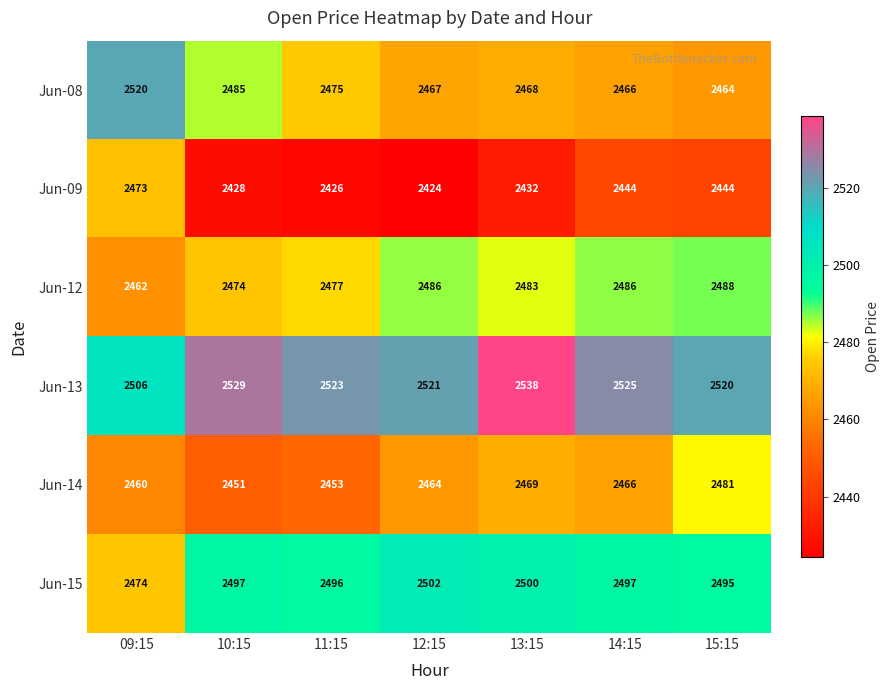

At which label is Jun-15 closest to 2488?

15:15